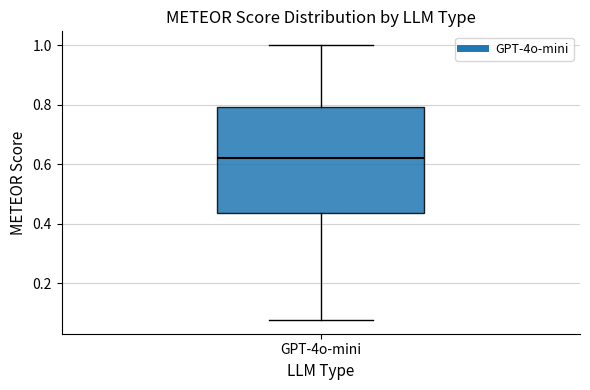

Transcribe this box plot: give where the median line is, the range the box spans, and where the two whiskers end, as read against the y-axis. The values are not printed on the chart, so give them approximately, as read against the axis.

median 0.62, box 0.44 to 0.80, whiskers 0.08 to 1.00